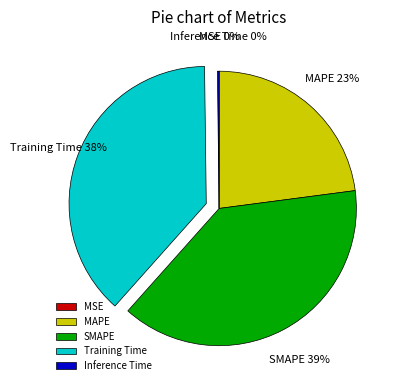

Approximately how many times larger is the value at SMAPE compared to Training Time?

1.0